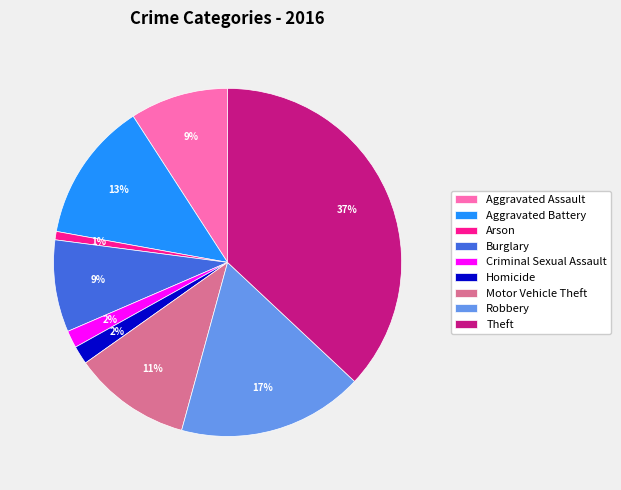

To the nearest percent, what is the difference between the Burglary and Theft slice percentages?

28%